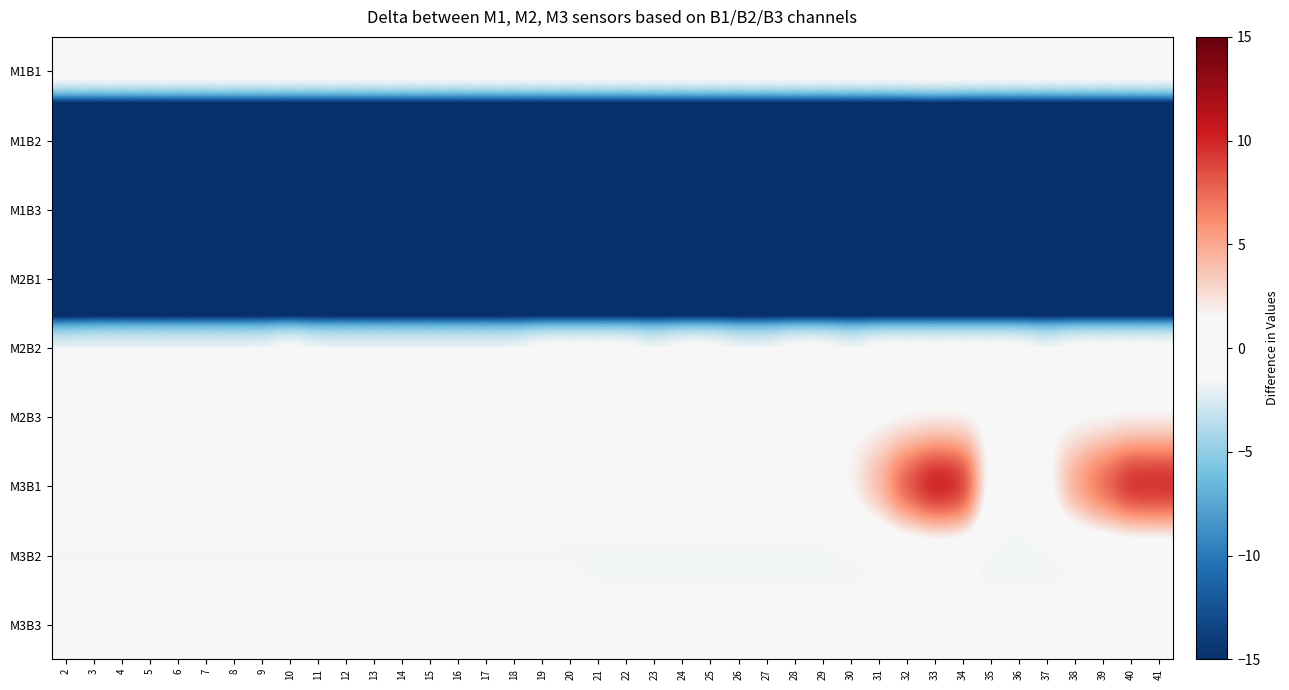

Which has a higher value, 10 or 16?

10